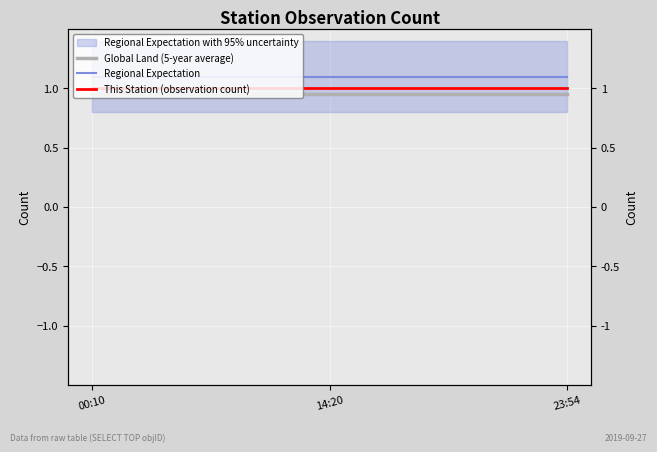

Reading right to left, what are all the values shown in this chart?

Global Land (5-year average): 23:54=0.9	14:20=0.9	00:10=0.9
Regional Expectation: 23:54=1.1	14:20=1.1	00:10=1.1
This Station (observation count): 23:54=1.0	14:20=1.0	00:10=1.0